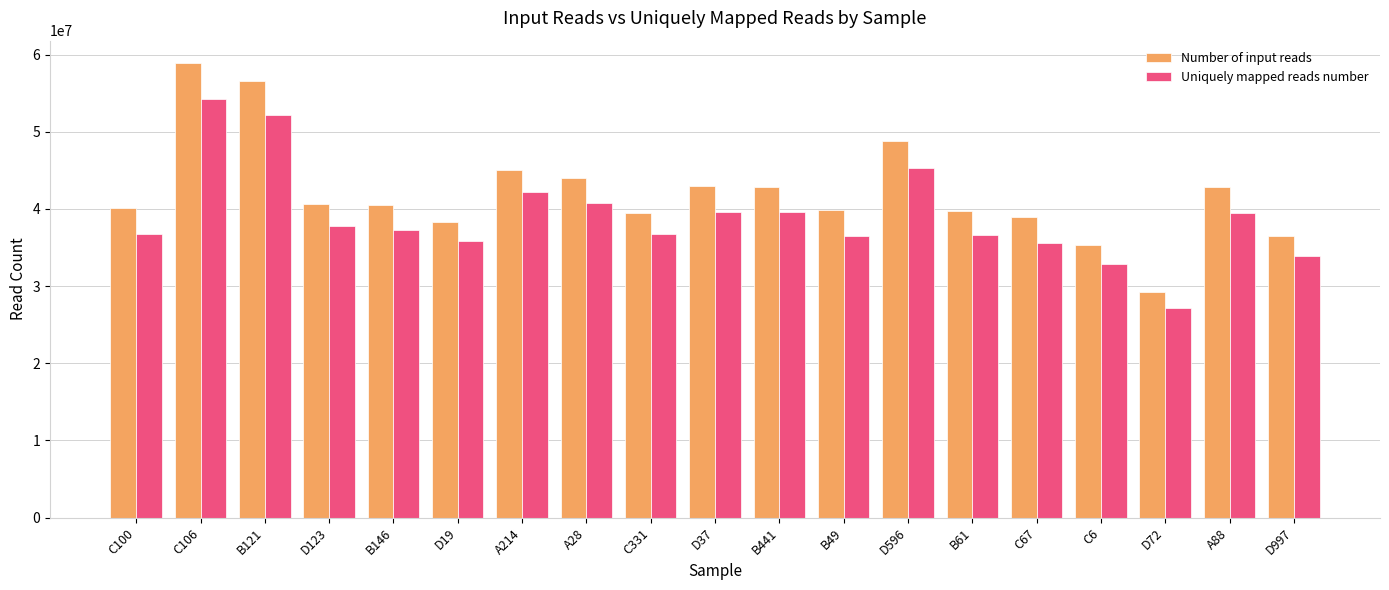

How many bars are there in each group?

2